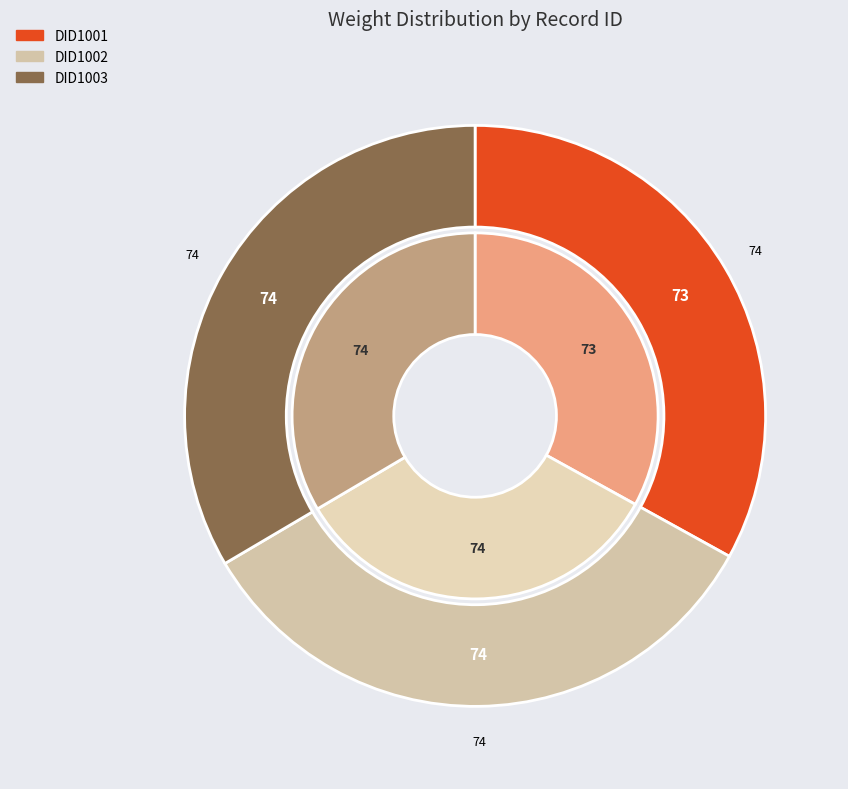

The DID1002 slice represents 26% of the pie. True or false?

False